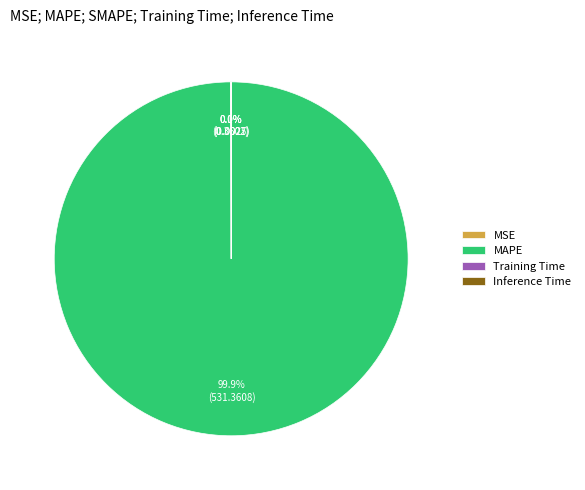

Which category has the biggest portion of the pie?

MAPE